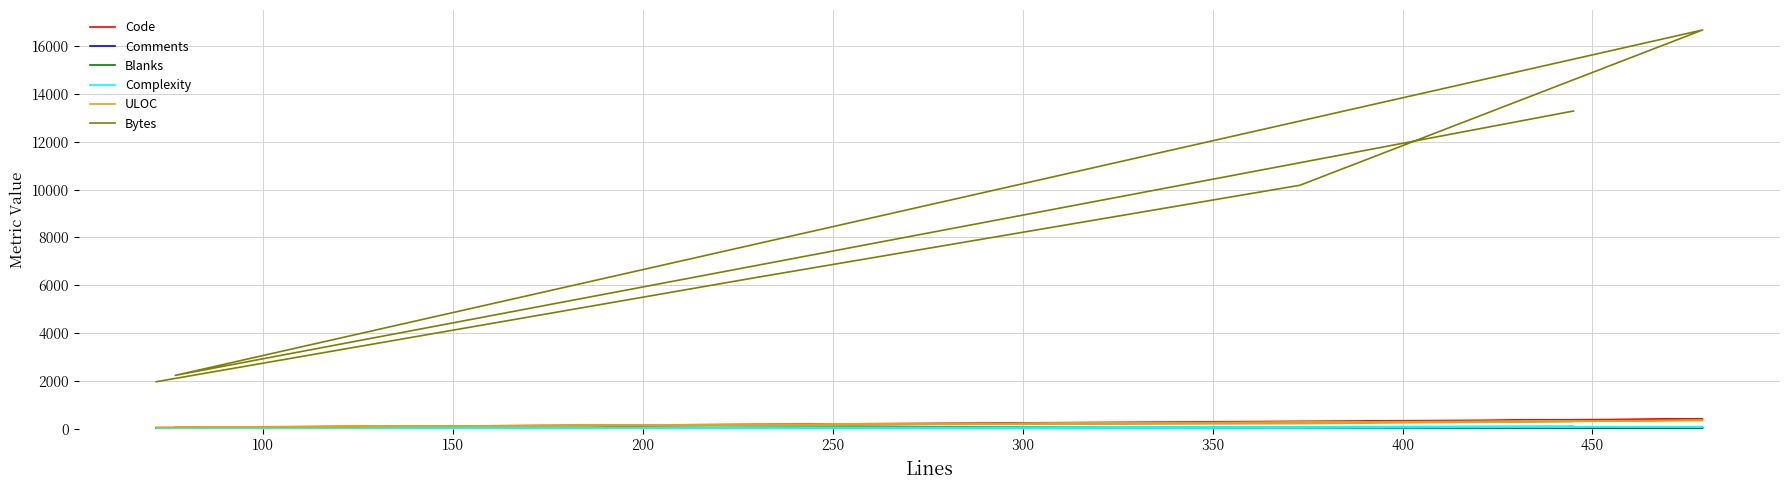

Which has a higher value, 300 or 100?

300